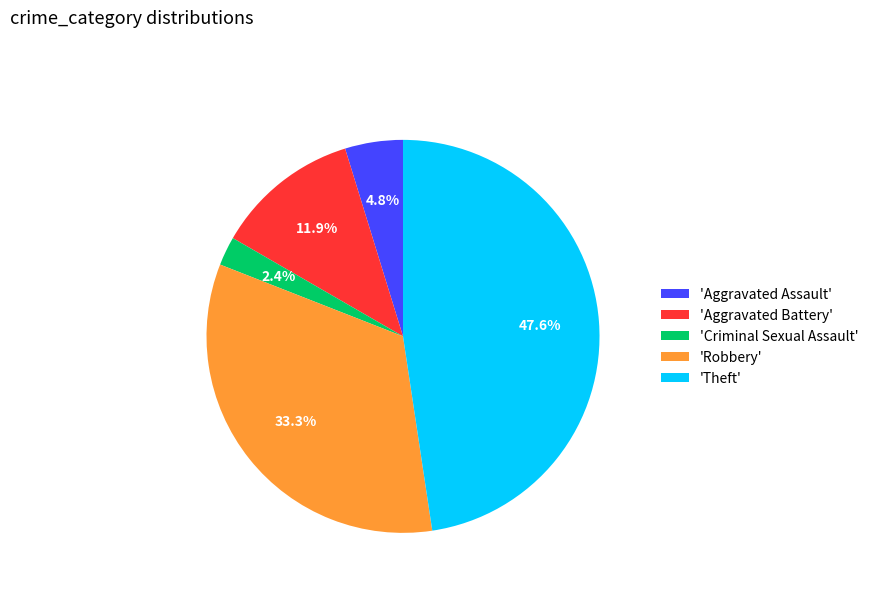

Rank the categories by value from highest to lowest.

'Theft', 'Robbery', 'Aggravated Battery', 'Aggravated Assault', 'Criminal Sexual Assault'